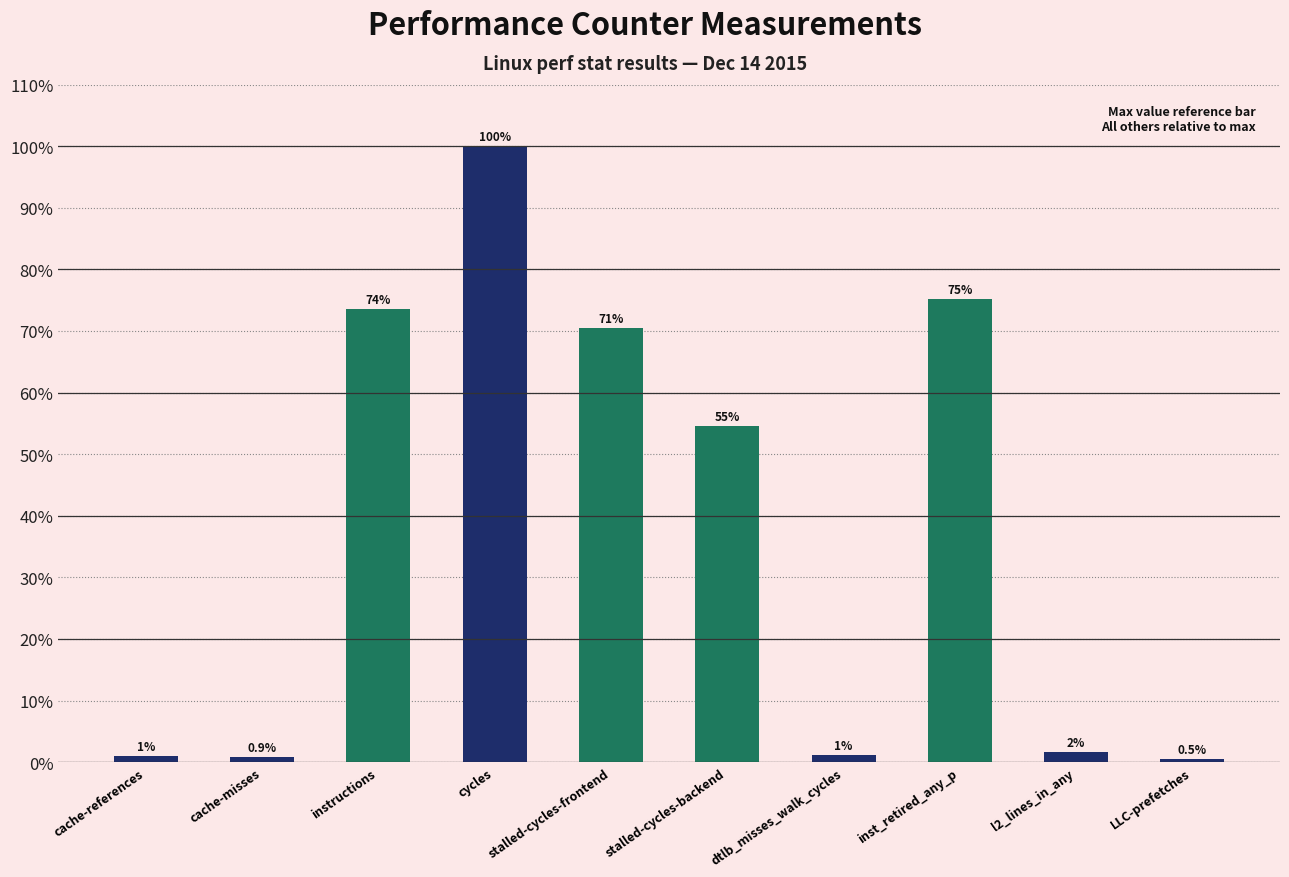

What is the greatest value displayed?

100.0